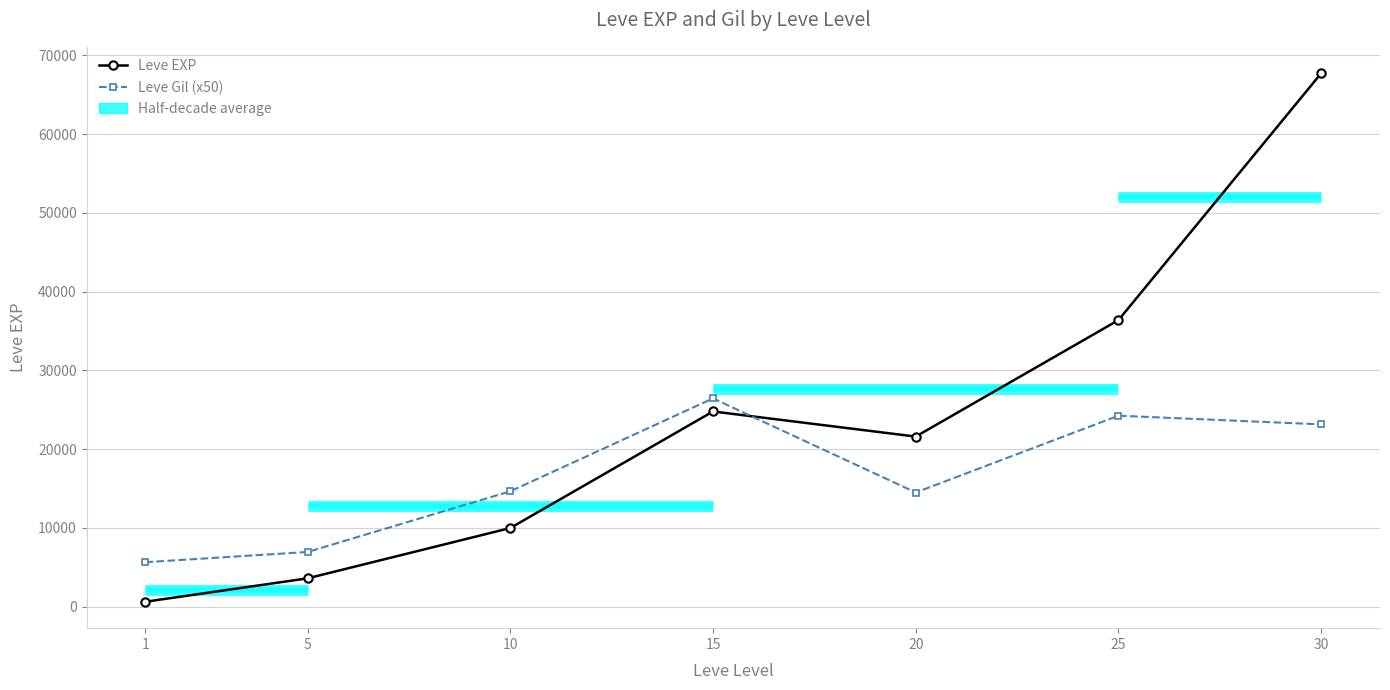

Rank the series by their average value, from lowest to highest.

Leve Gil (x50), Leve EXP